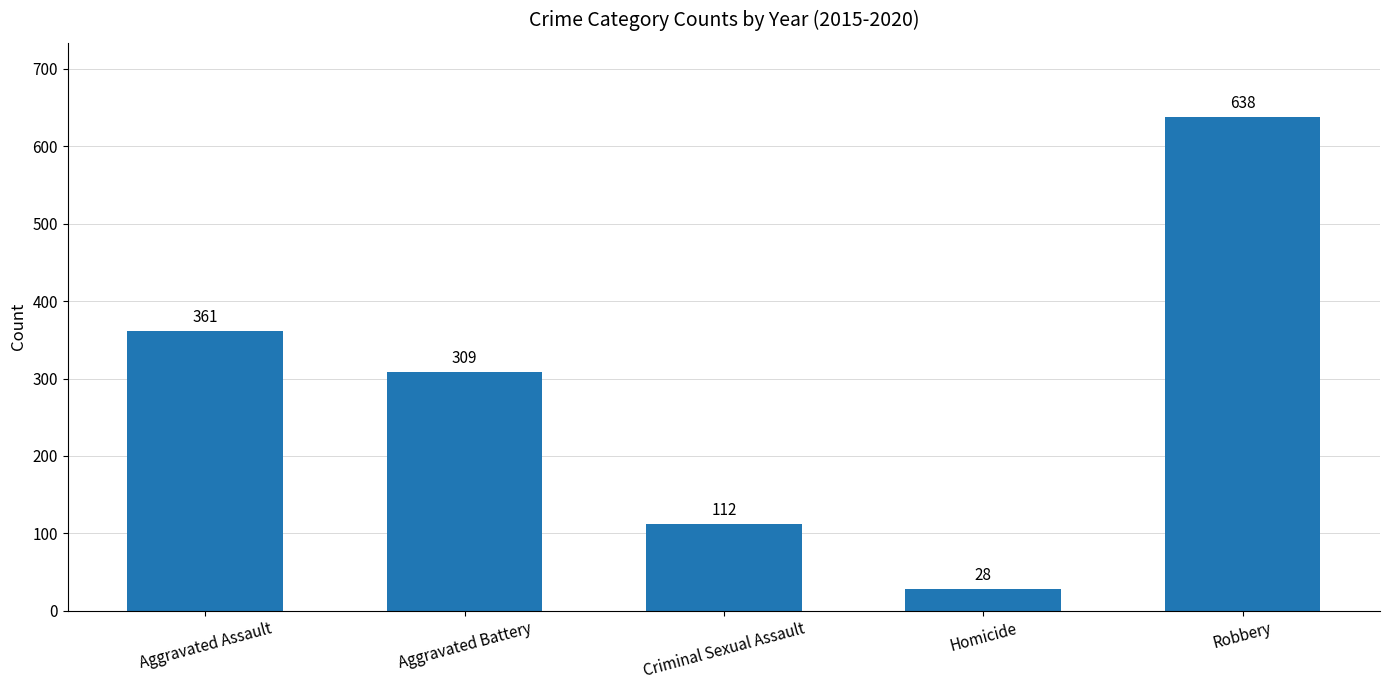

Which category has the lowest value across all series?

Homicide